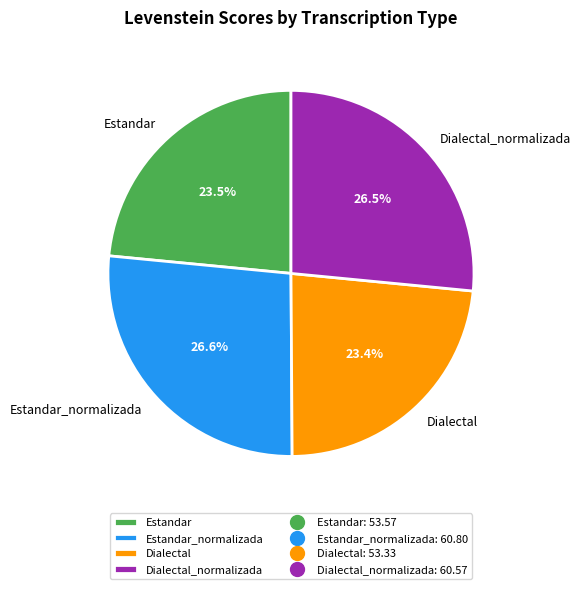

Does Estandar account for over 50% of the chart?

No